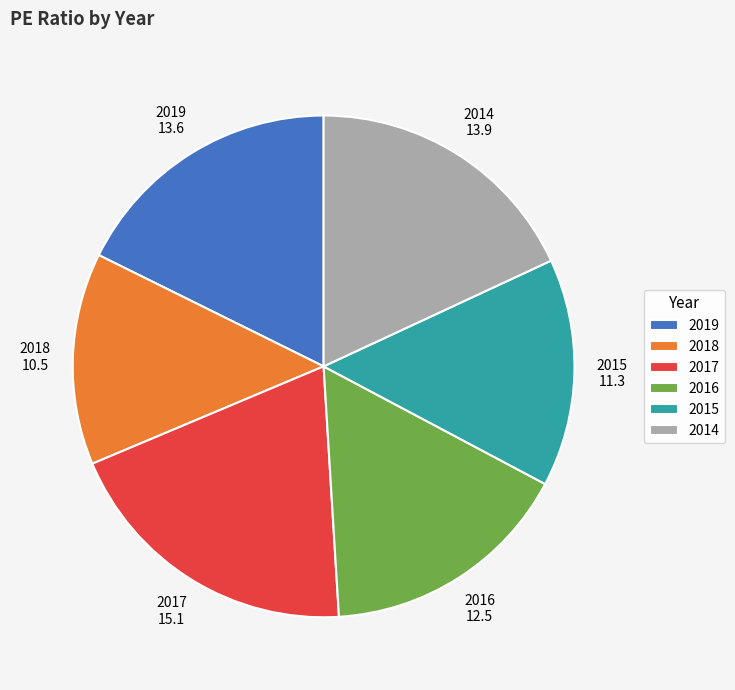

Is it true that 2019 is 9% of the pie?

False